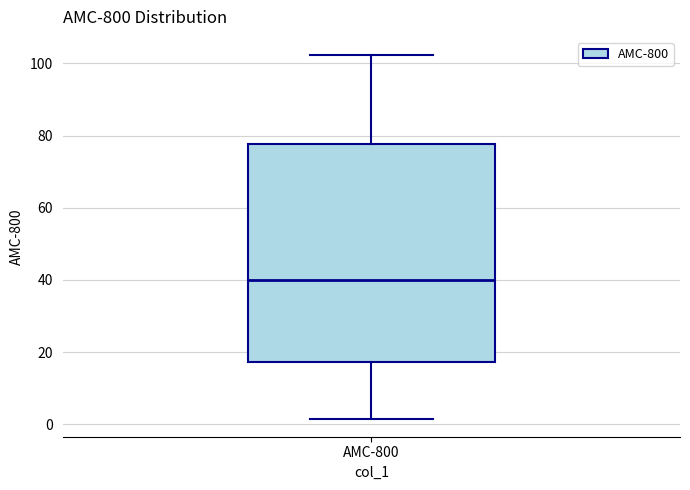

Transcribe this box plot: give where the median line is, the range the box spans, and where the two whiskers end, as read against the y-axis. The values are not printed on the chart, so give them approximately, as read against the axis.

median 40, box 18 to 78, whiskers 2 to 102